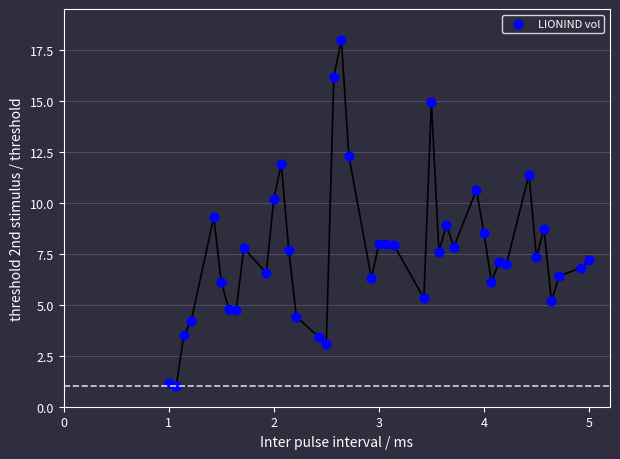

What is the range of X values (max minus min)?

4.0